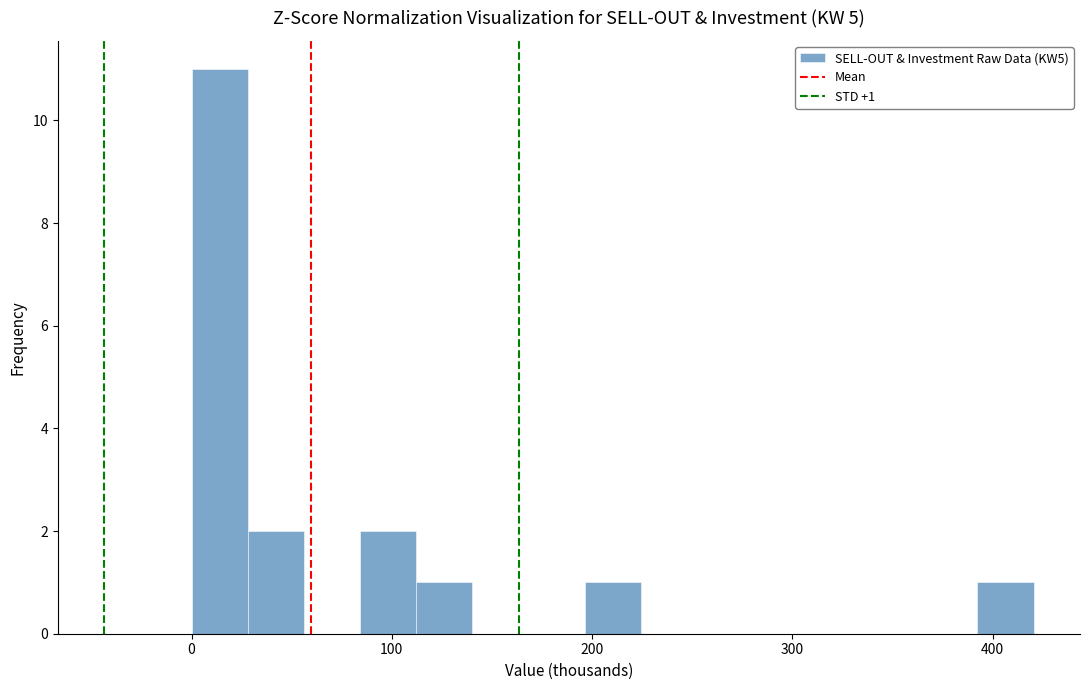

Read against the x-axis, roughly where is the centre of the tallest bar?

10